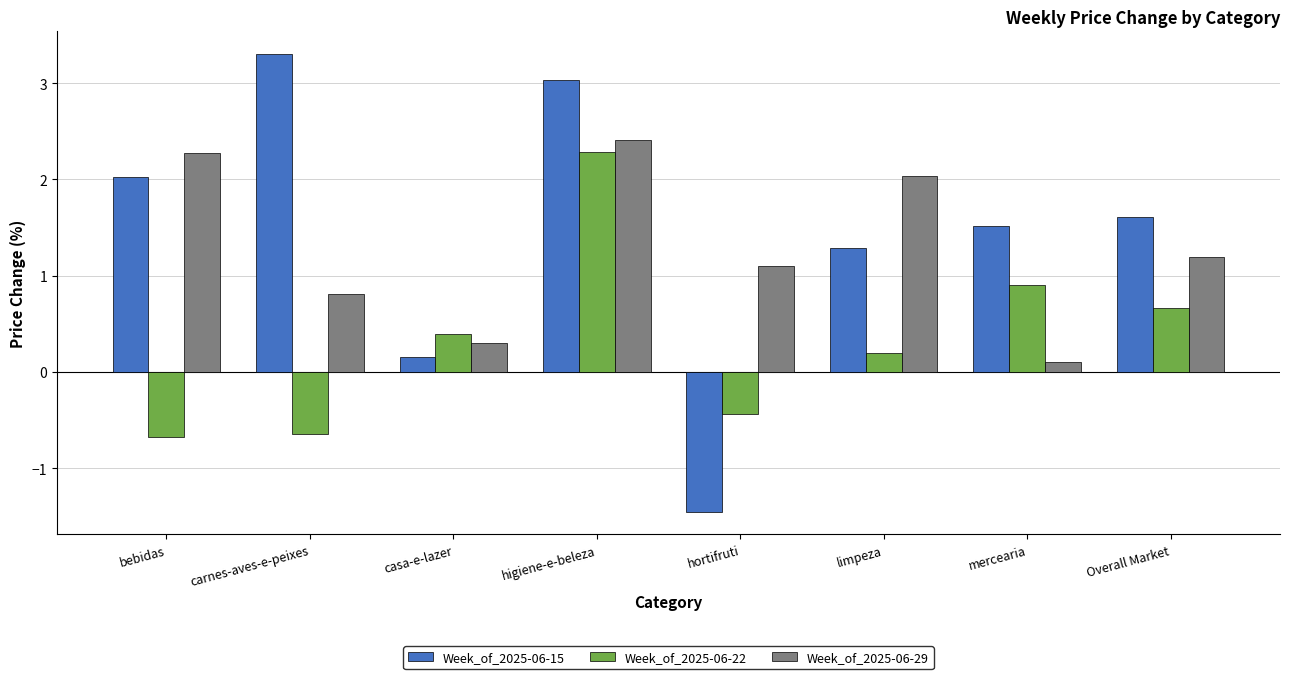

What is the greatest value displayed?

3.3